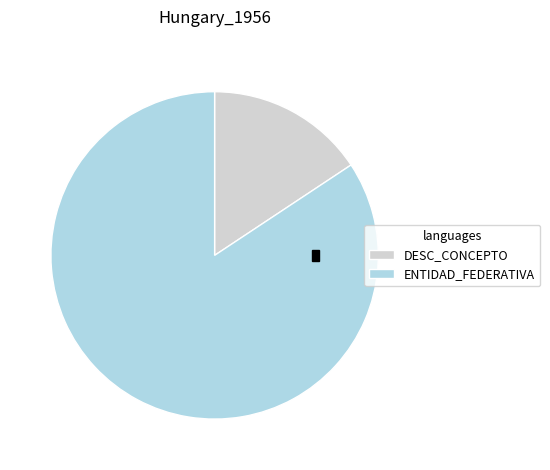

Rank the series by their maximum value, from lowest to highest.

DESC_CONCEPTO, ENTIDAD_FEDERATIVA